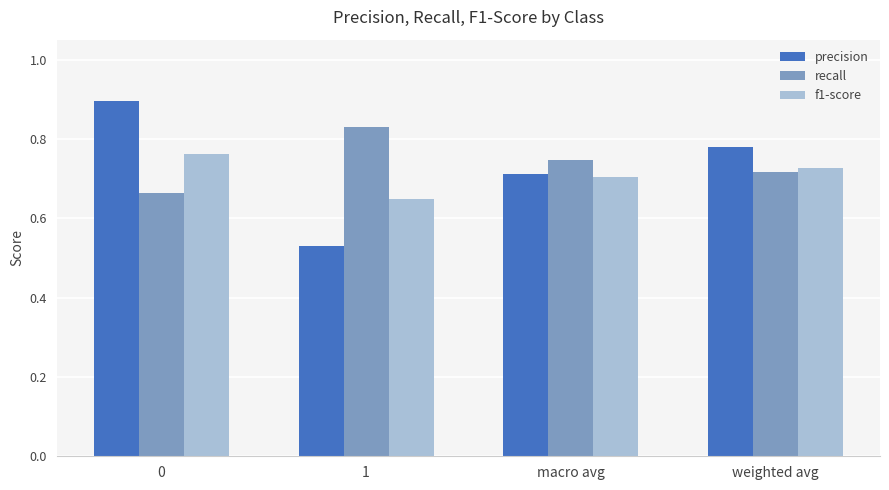

Between 0 and weighted avg, which series saw the biggest shift?

precision